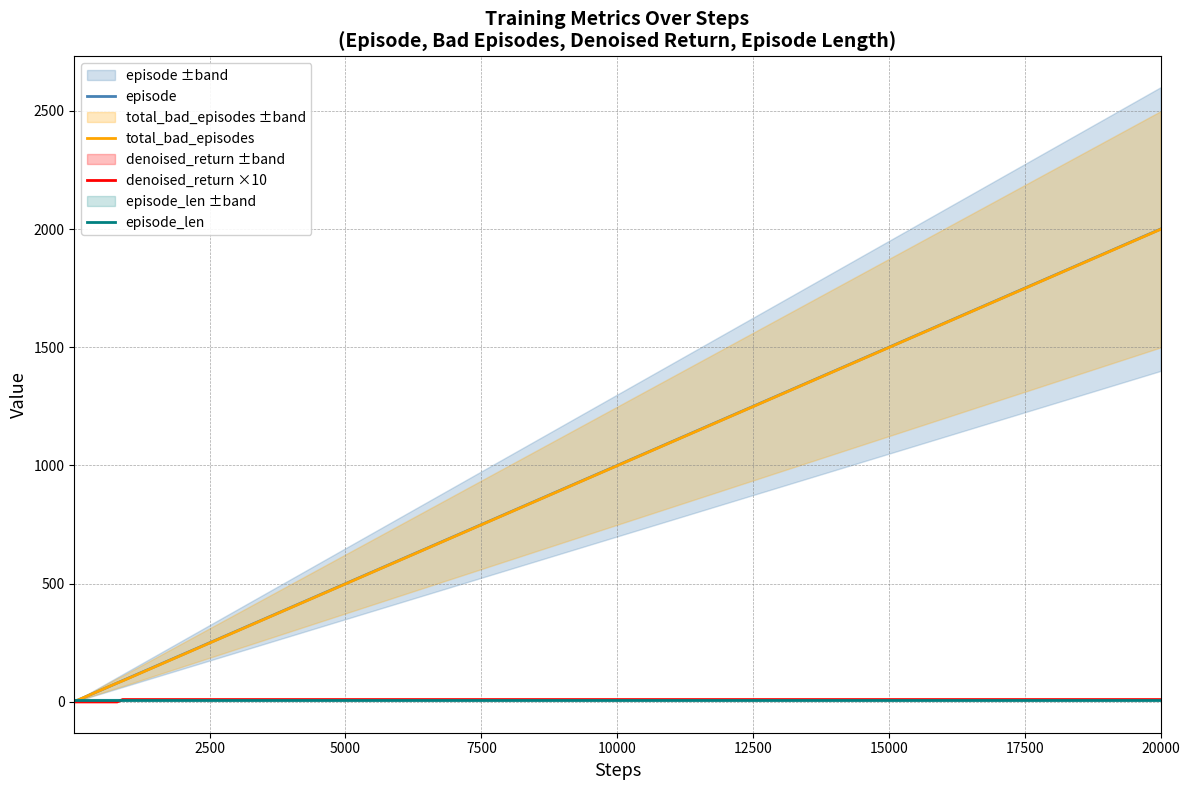

What is the difference between the maximum and minimum values in the denoised_return ×10 series?

10